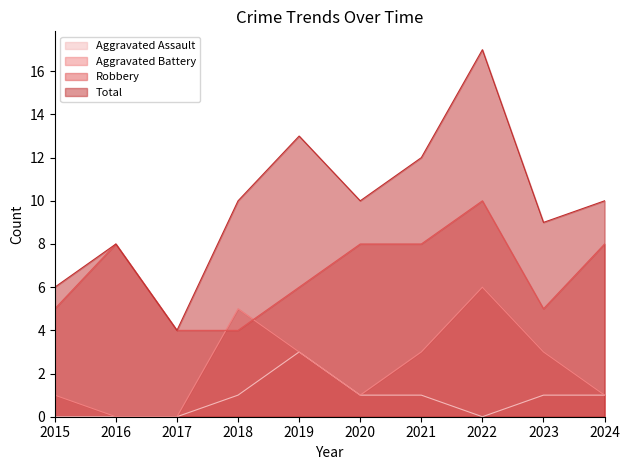

Where does the Aggravated Assault series first go above 1?

2019